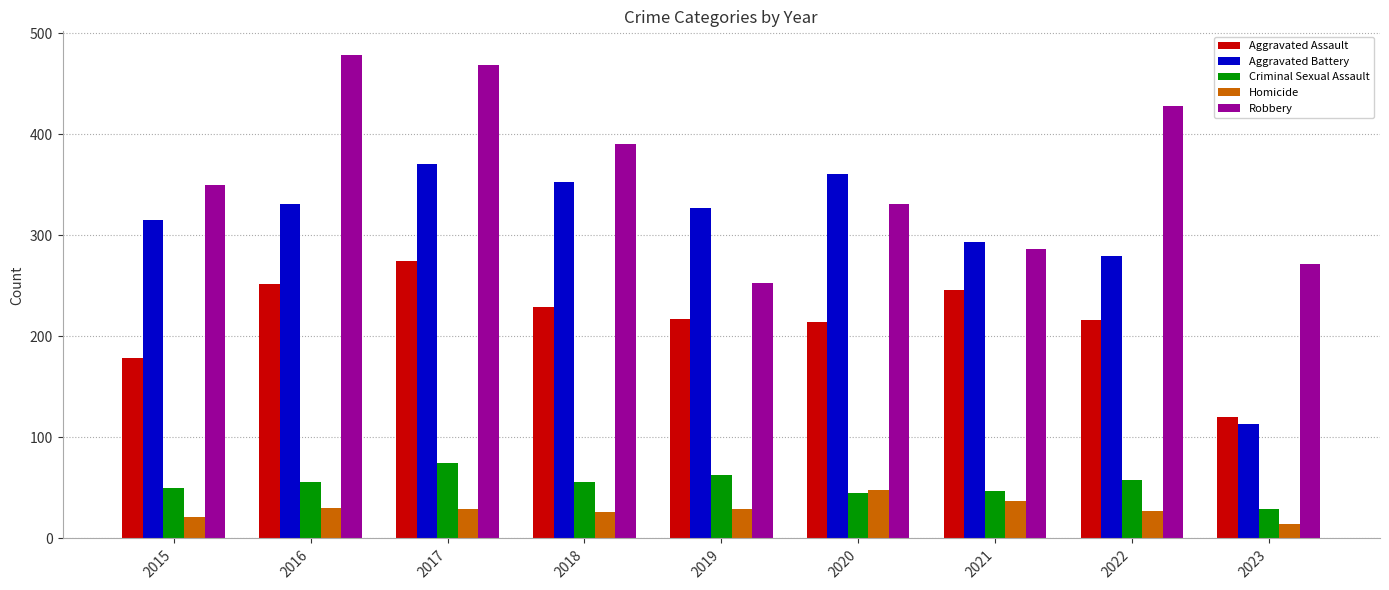

Which series has the widest spread of values?

Aggravated Battery